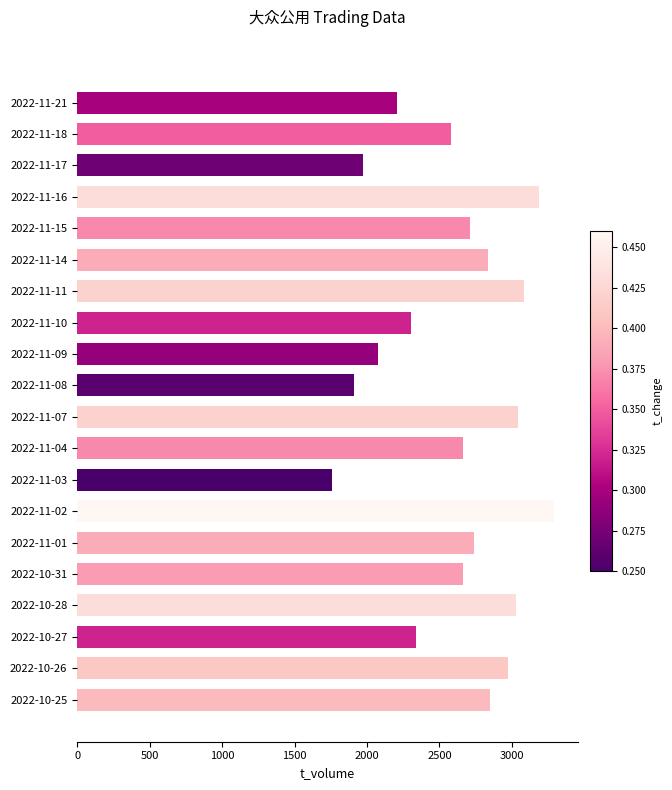

What is the label of the 3rd bar from the top?

2022-11-17